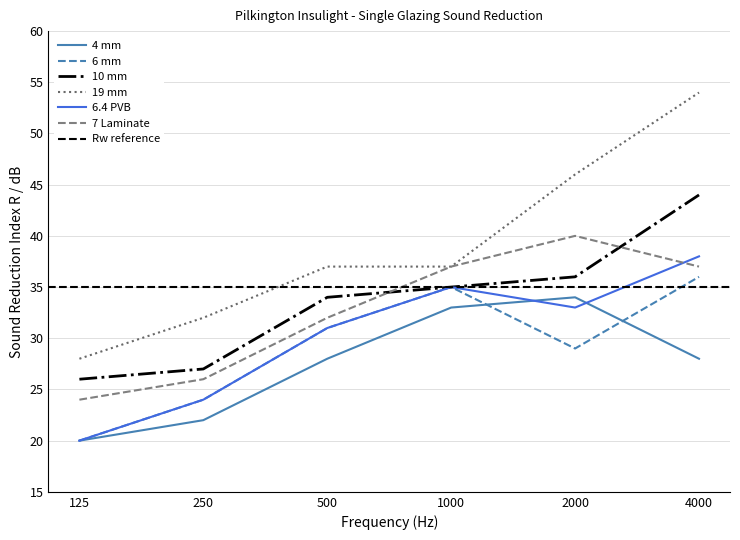

Is it true that 6 mm equals 24 at 250?

True